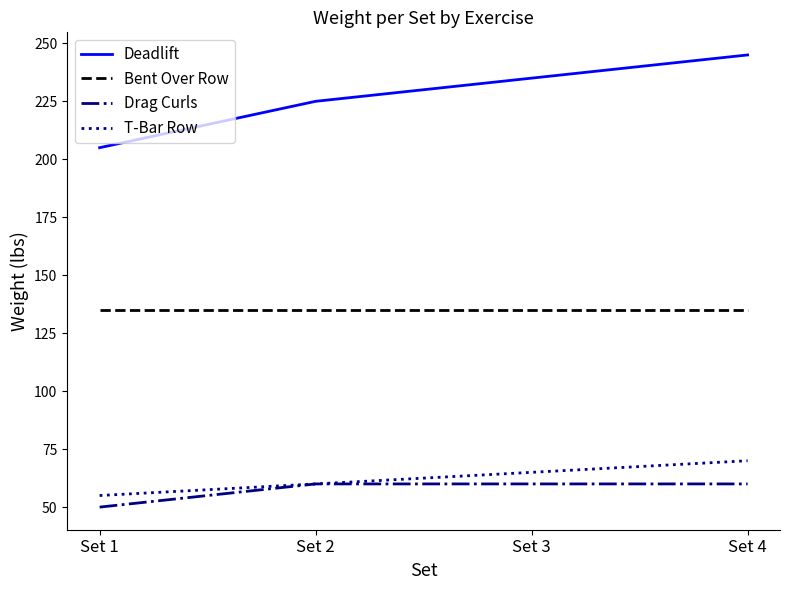

How many values in the T-Bar Row series are below 65?

2